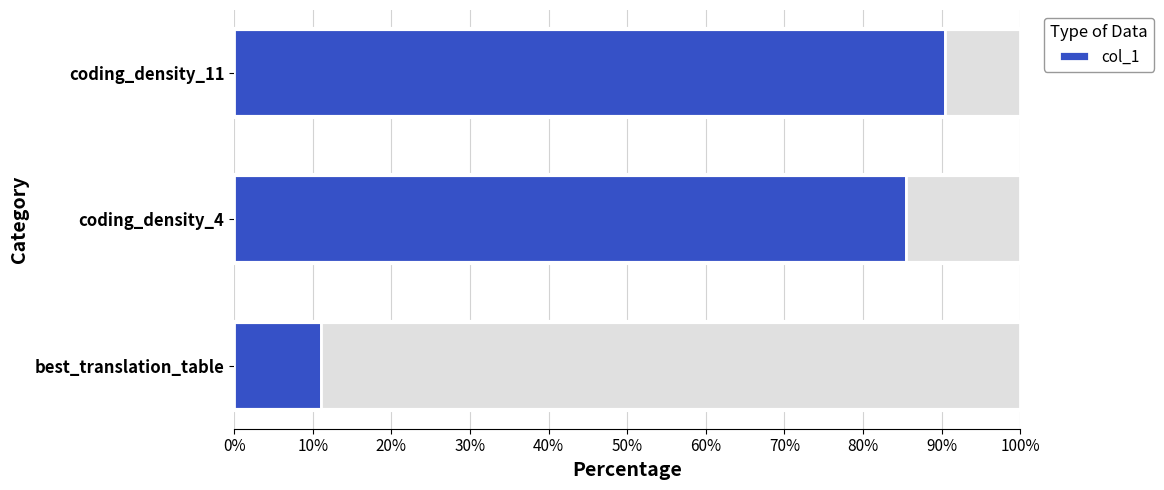

What is the greatest value displayed?

90.4